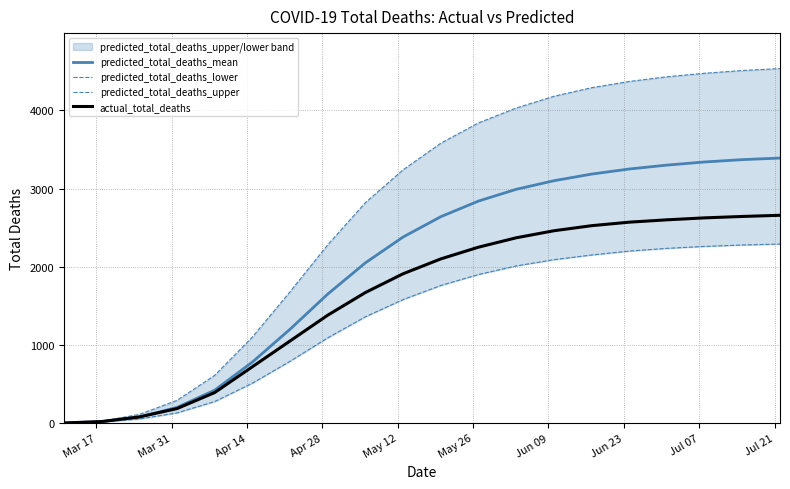

List the series in order of their overall mean, highest first.

predicted_total_deaths_upper, predicted_total_deaths_mean, actual_total_deaths, predicted_total_deaths_lower